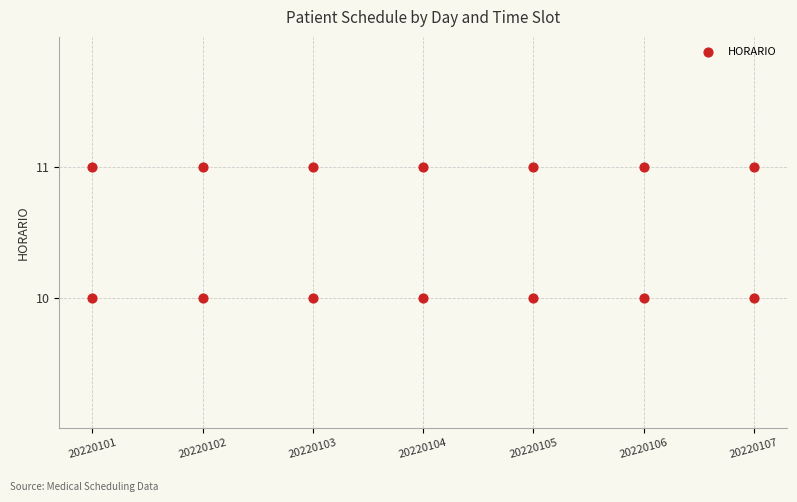

What is the range of X values (max minus min)?

6